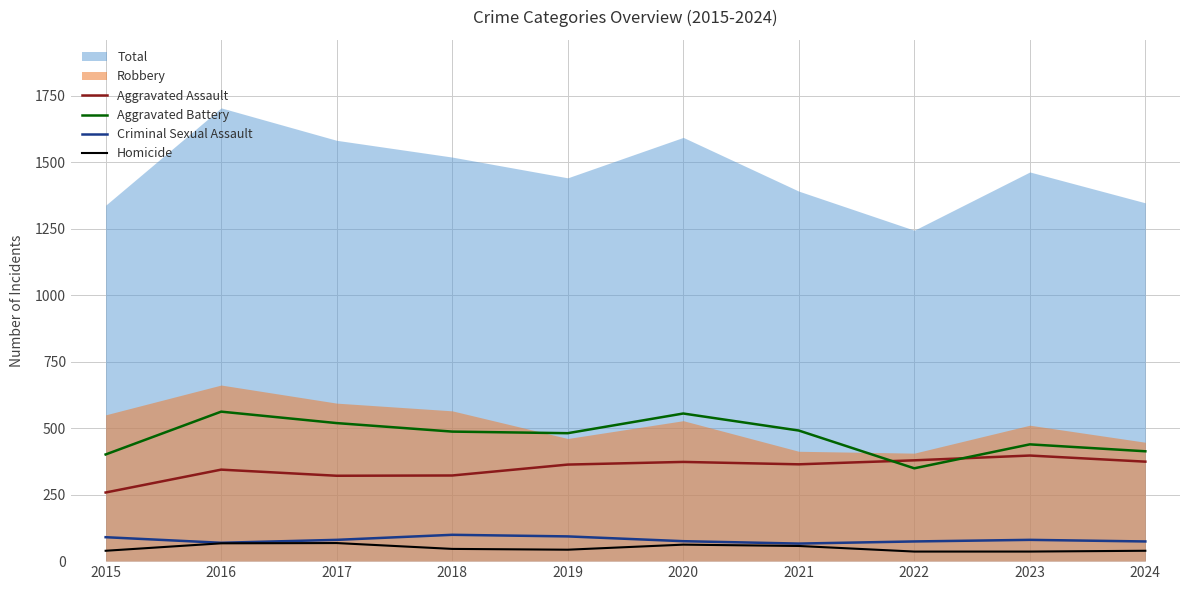

Which series has the widest spread of values?

Aggravated Battery